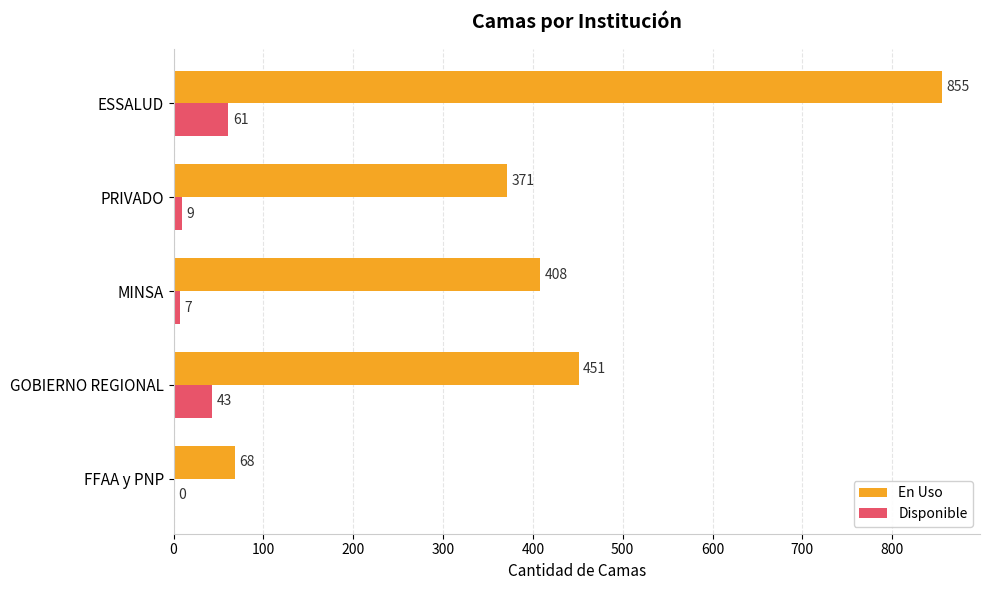

The En Uso series shows 855 at ESSALUD. True or false?

True